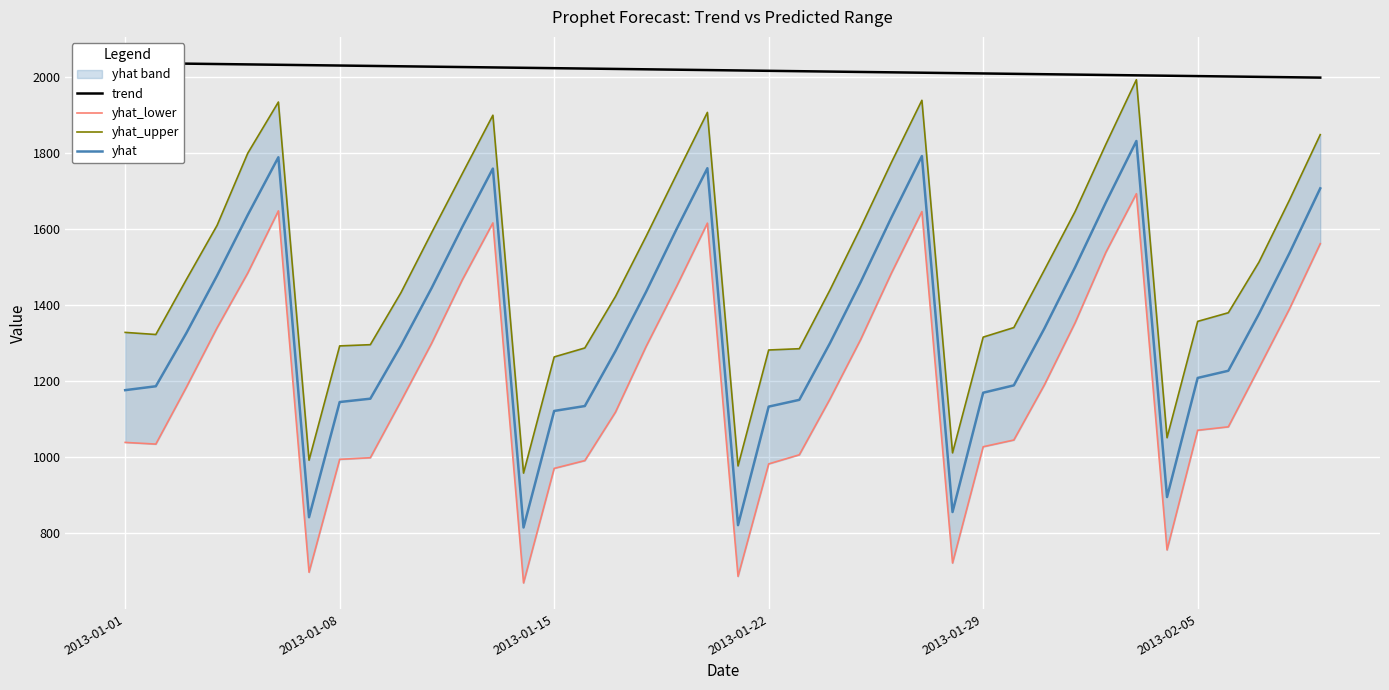

What are all the series names shown in the legend?

trend, yhat_lower, yhat_upper, yhat